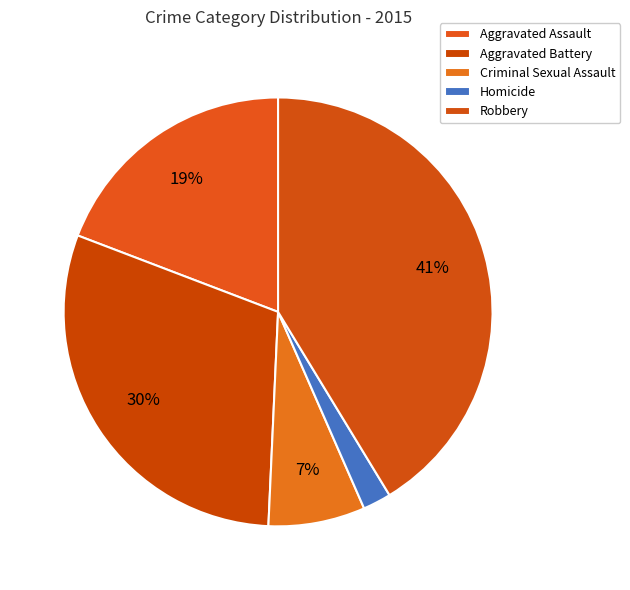

What percentage is NOT represented by Homicide?

97.9%